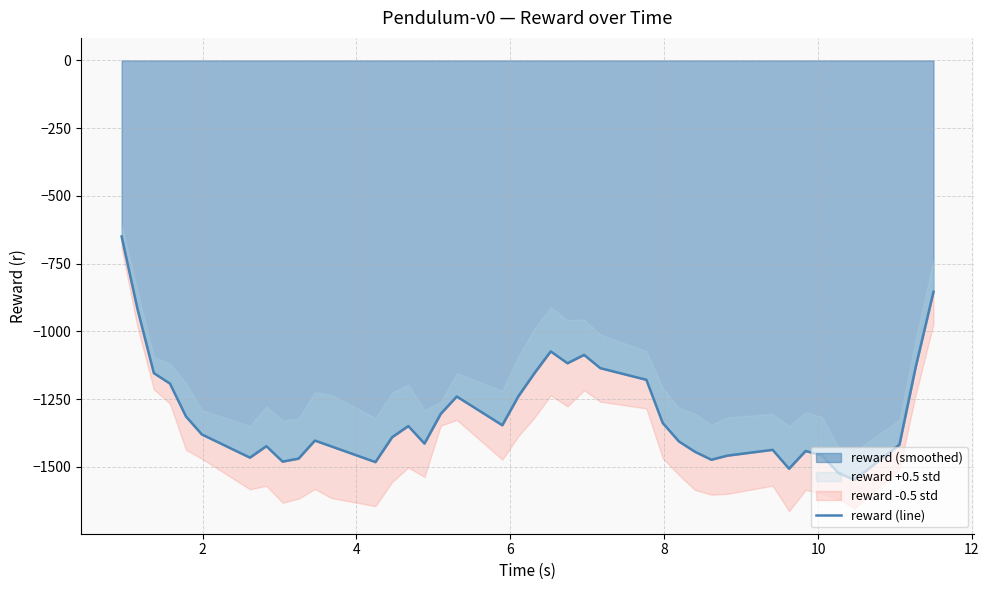

What is the maximum value for reward (smoothed)?

-650.1